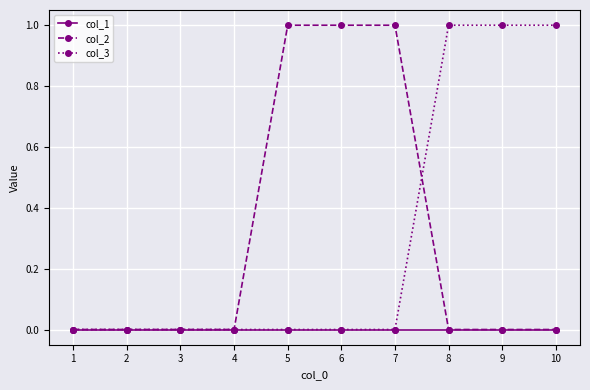

Does the chart display data point markers on the line(s)?

Yes